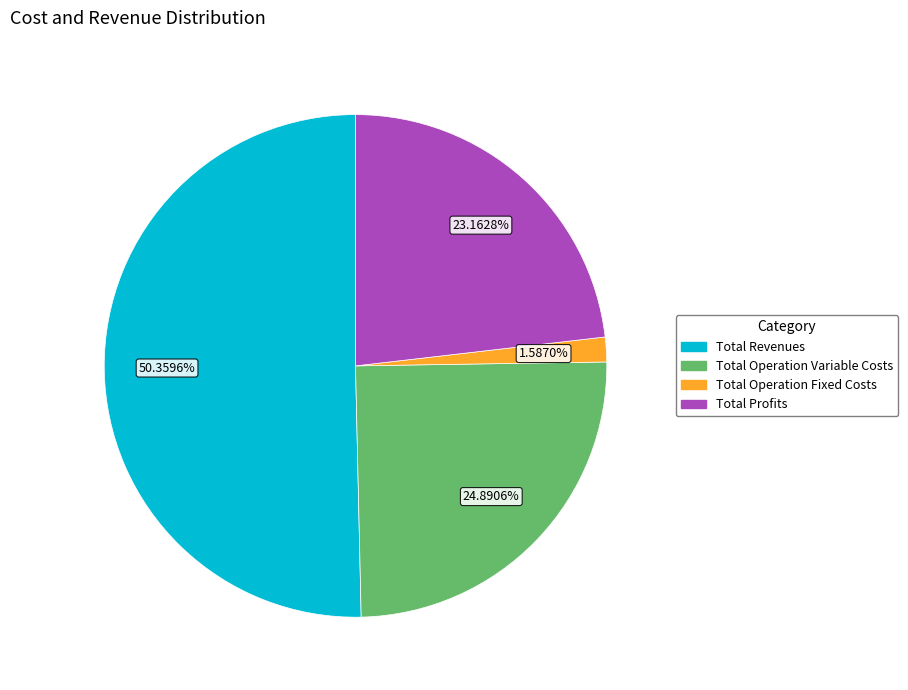

Is there a majority slice in this chart?

Yes